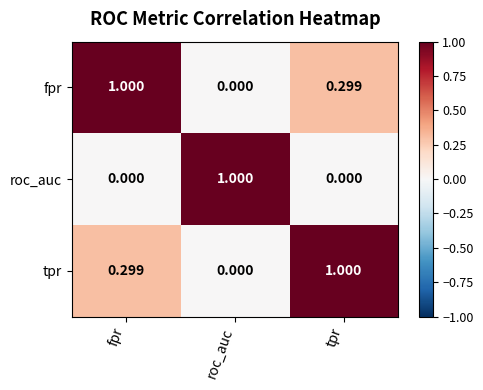

At which label is tpr closest to 0?

roc_auc